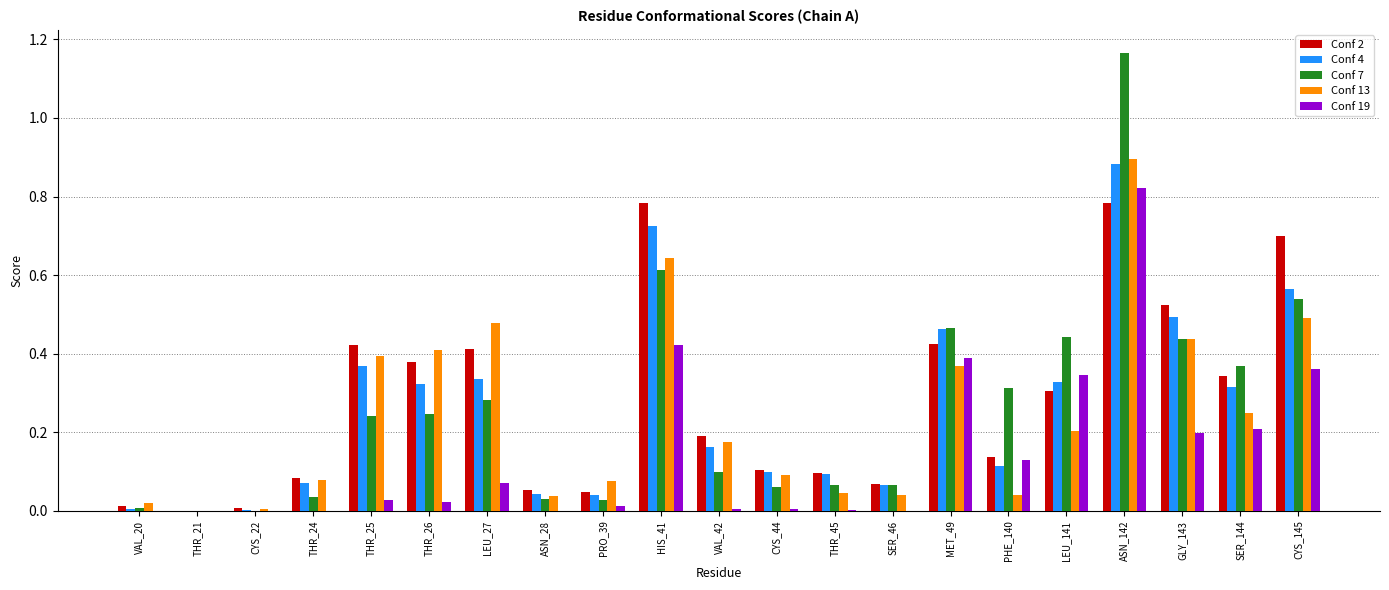

What is the total value across all series at SER_144?

1.5